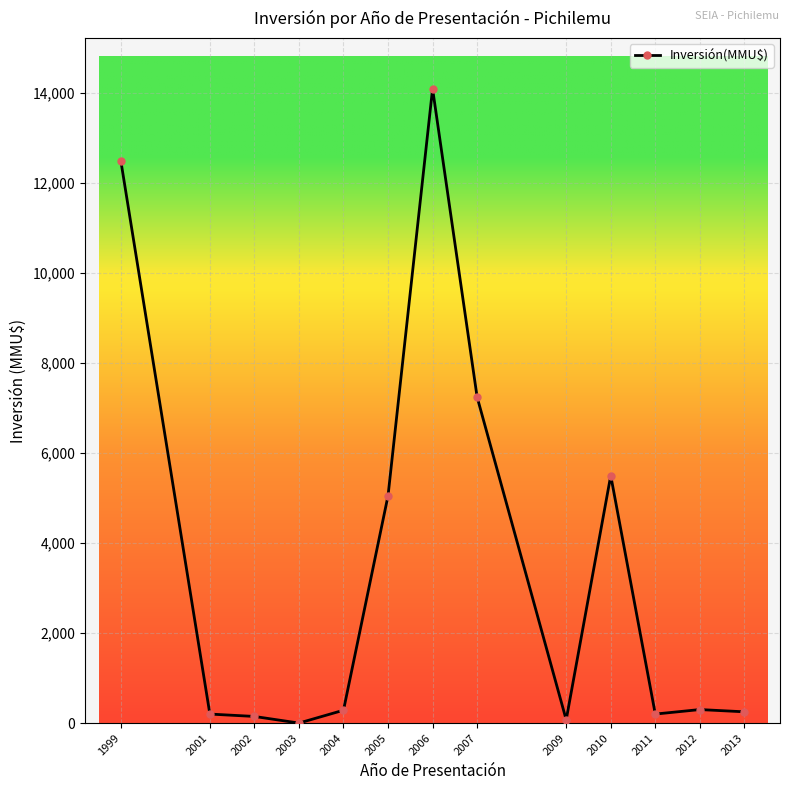

True or false: the data has more than 1 interior local peaks.

True